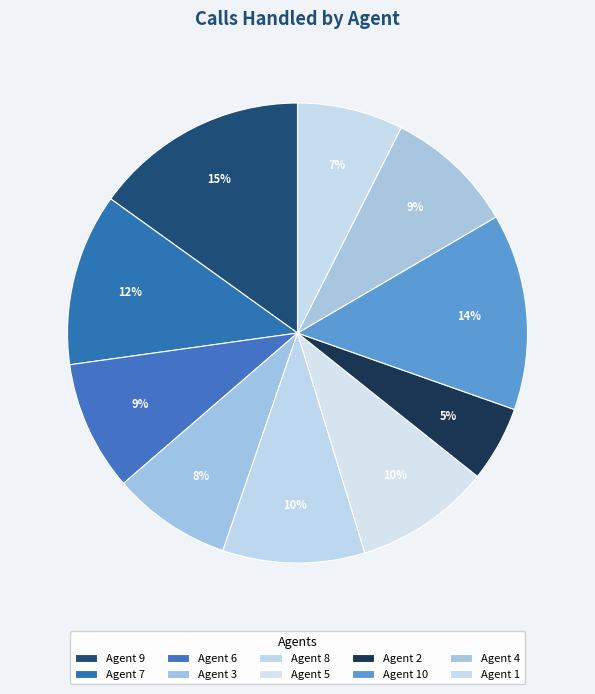

How many segments does this pie chart have?

10